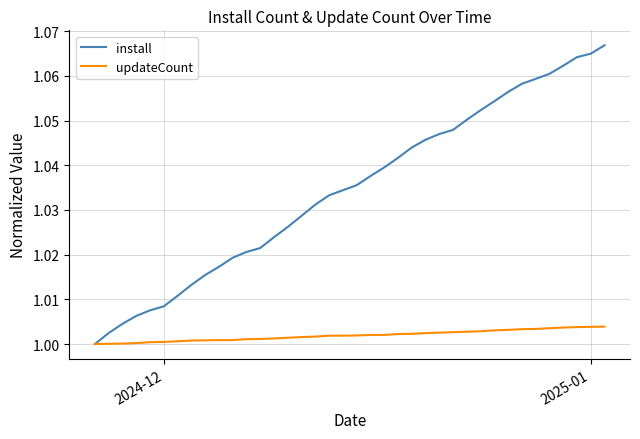

Rank the series by their maximum value, from highest to lowest.

install, updateCount